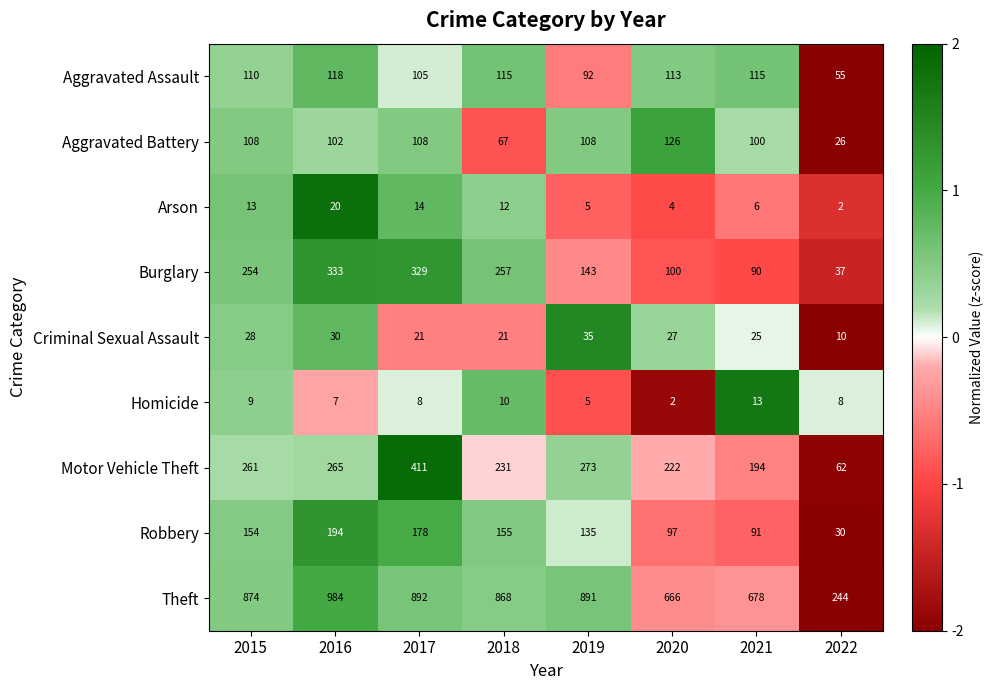

Which series changed the most between 2020 and 2021?

Motor Vehicle Theft